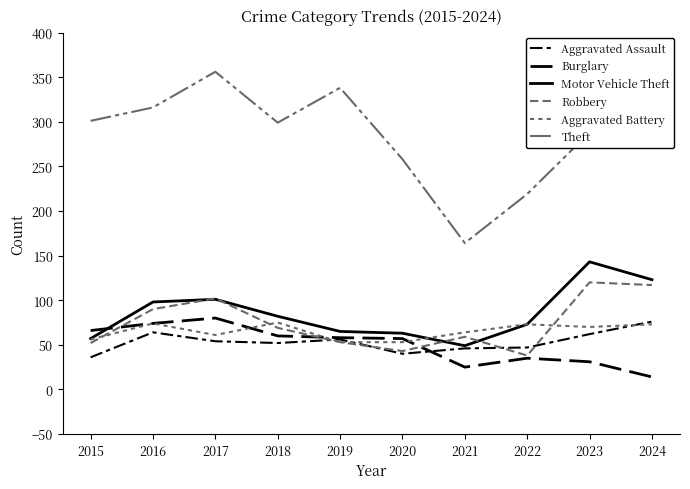

What is the spread (max minus min) of values at 2024?

284